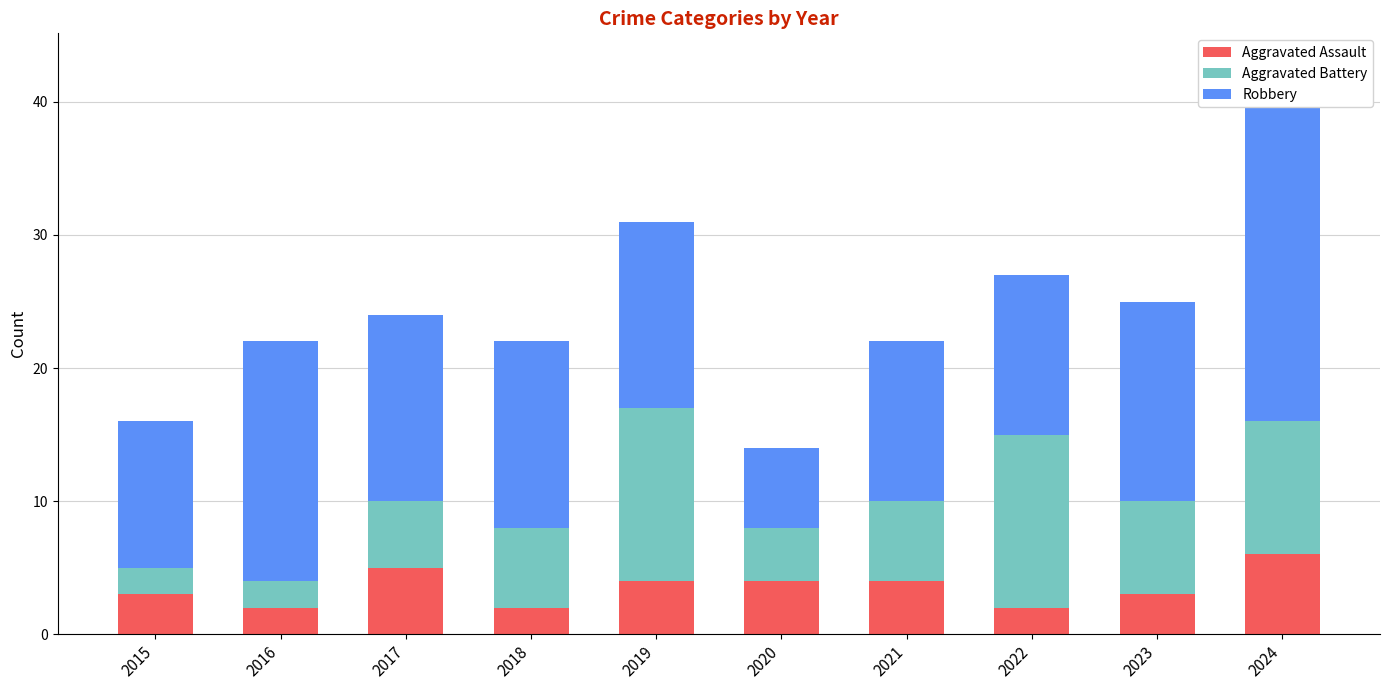

List the series in order of their overall mean, highest first.

Robbery, Aggravated Battery, Aggravated Assault